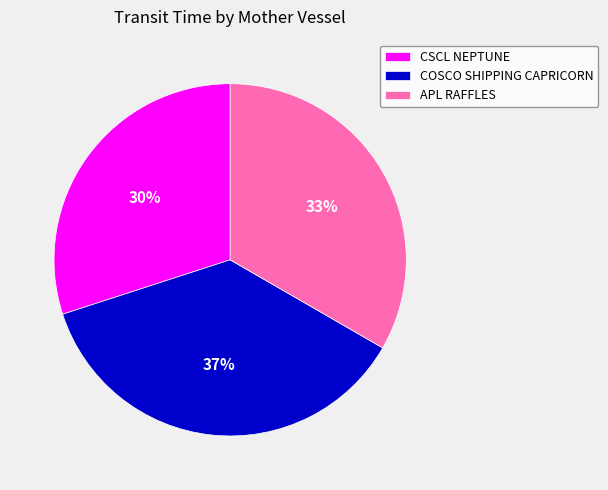

How many segments does this pie chart have?

3